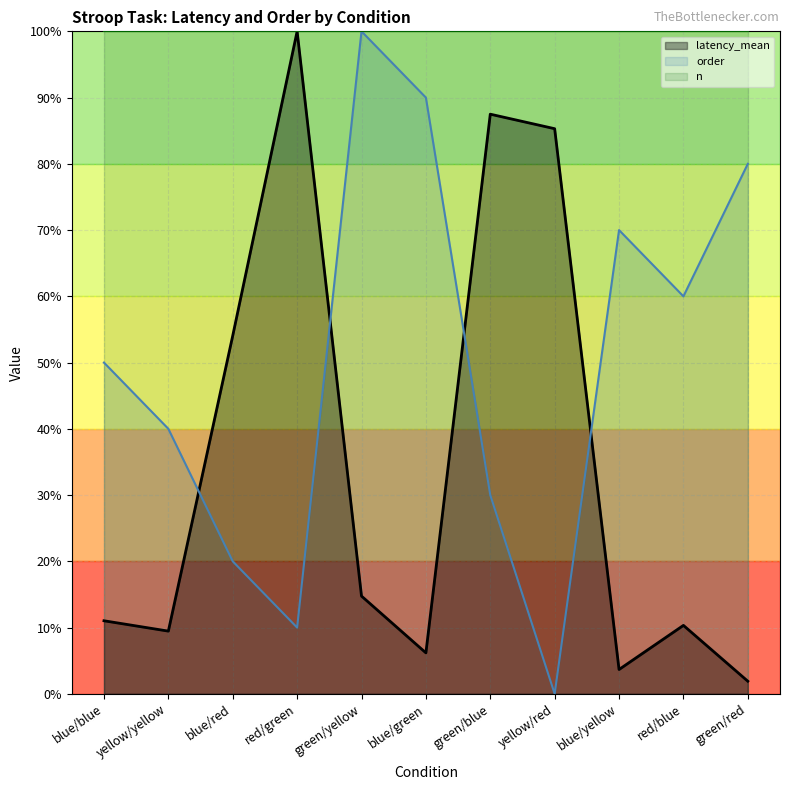

Which category has the highest value across all series?

red/green